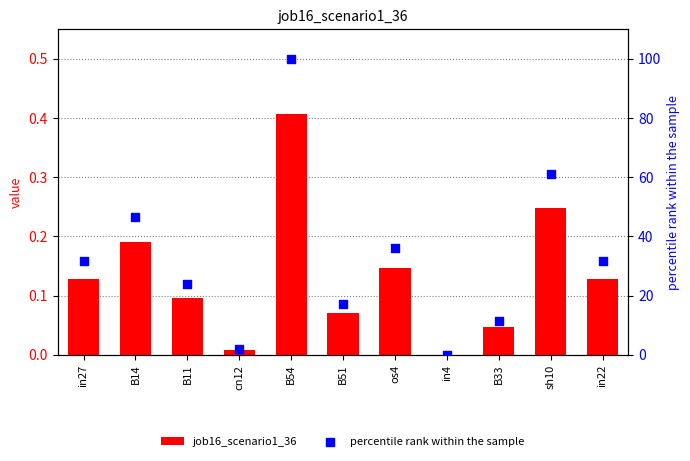

Is the value of job16_scenario1_36 at sh10 greater than the value of percentile rank within the sample at in4?

Yes